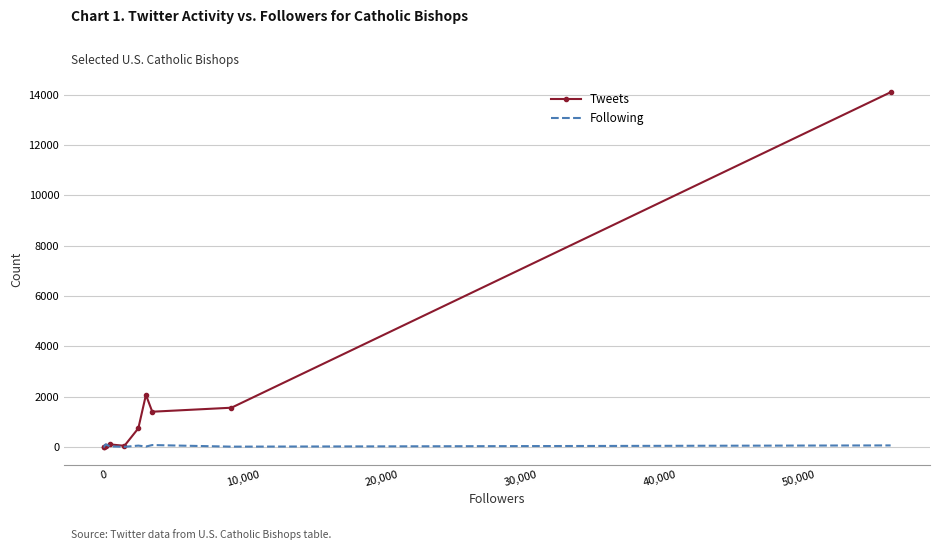

List the series in order of their peak value, lowest first.

Following, Tweets